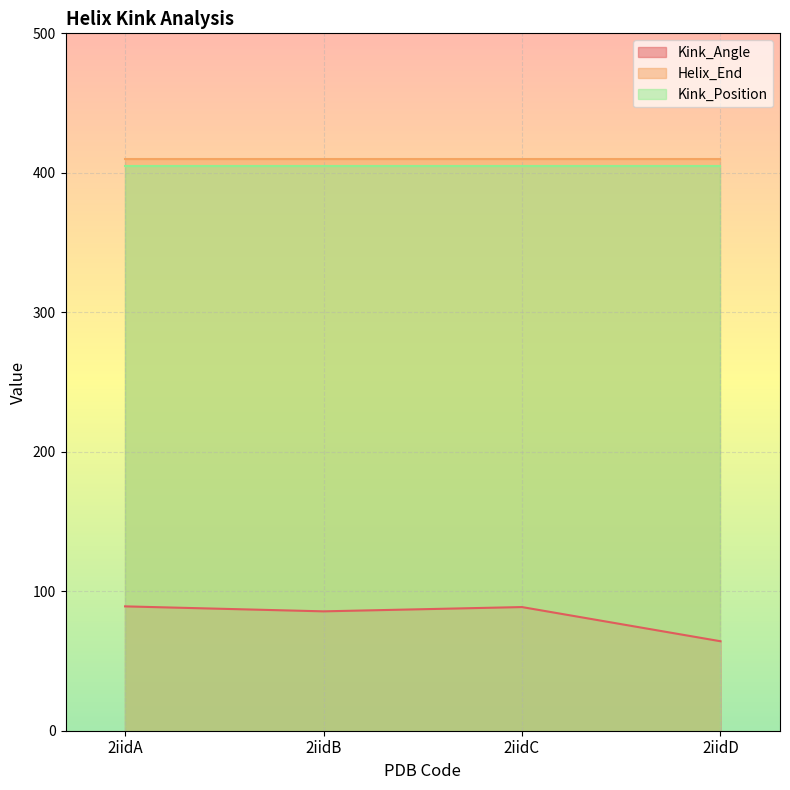

Where is Kink_Angle nearest to the value 76?

2iidB